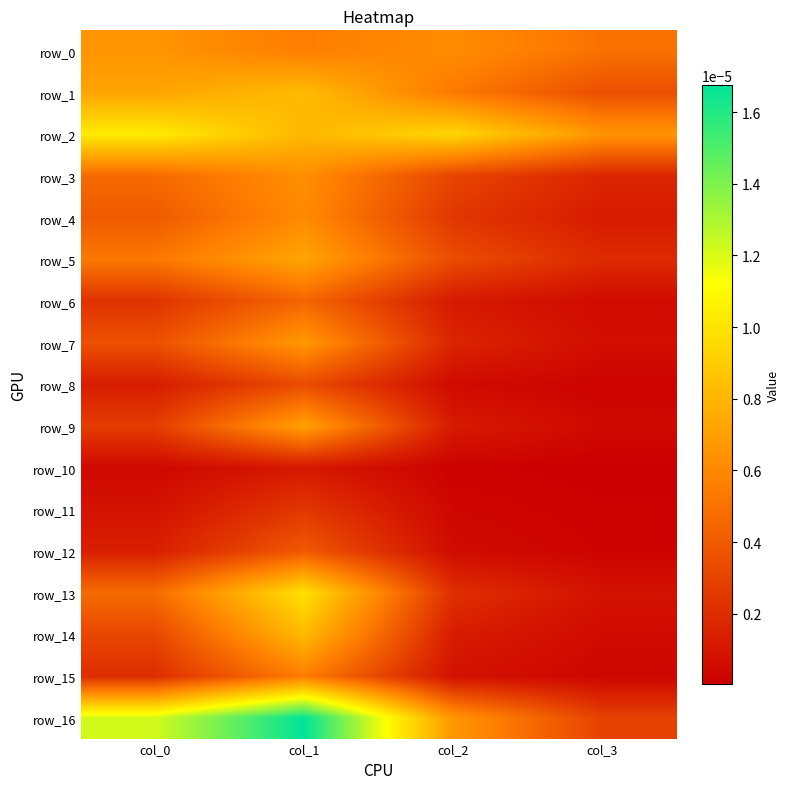

Count the row_0 values in the range 0 to 1.

4